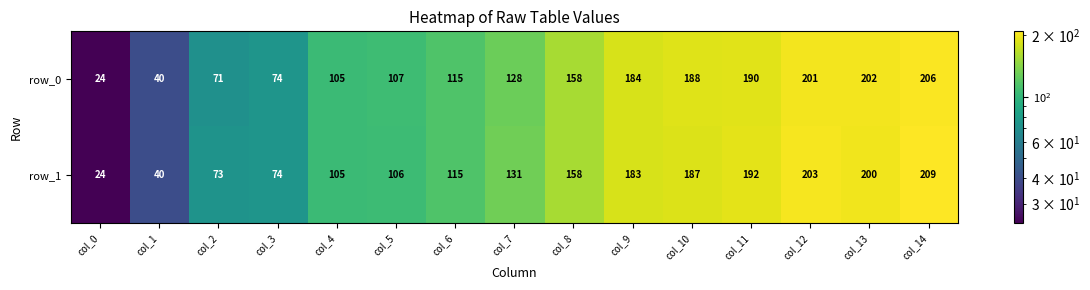

The row_0 series shows 193 at col_7. True or false?

False